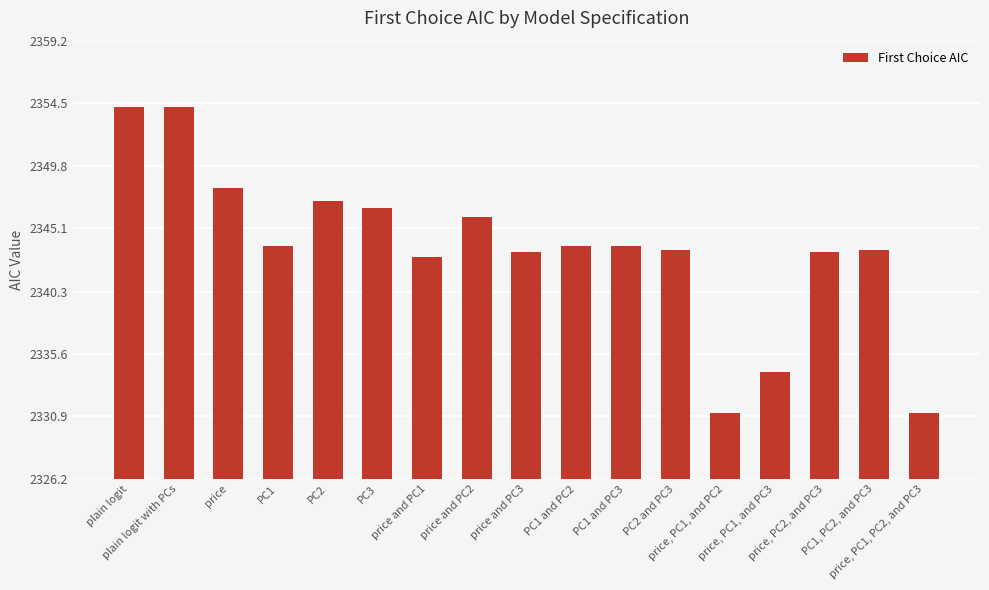

What is the maximum value shown in the chart?

2354.2